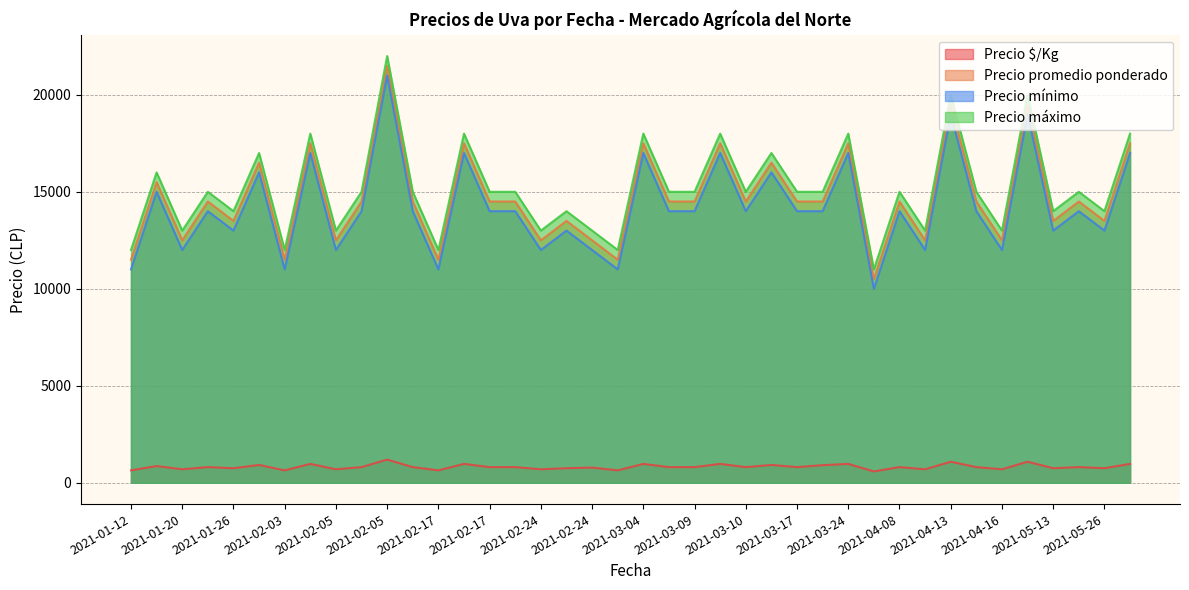

Where does the Precio promedio ponderado series first go above 14500?

2021-01-13